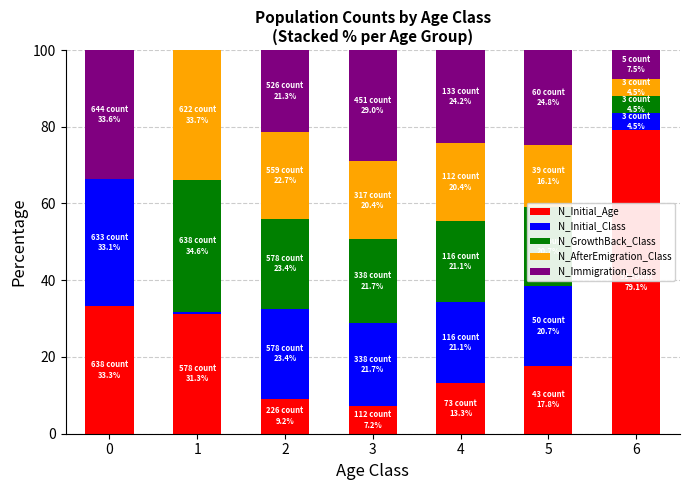

What is the highest value of the N_Initial_Age series?

79.1